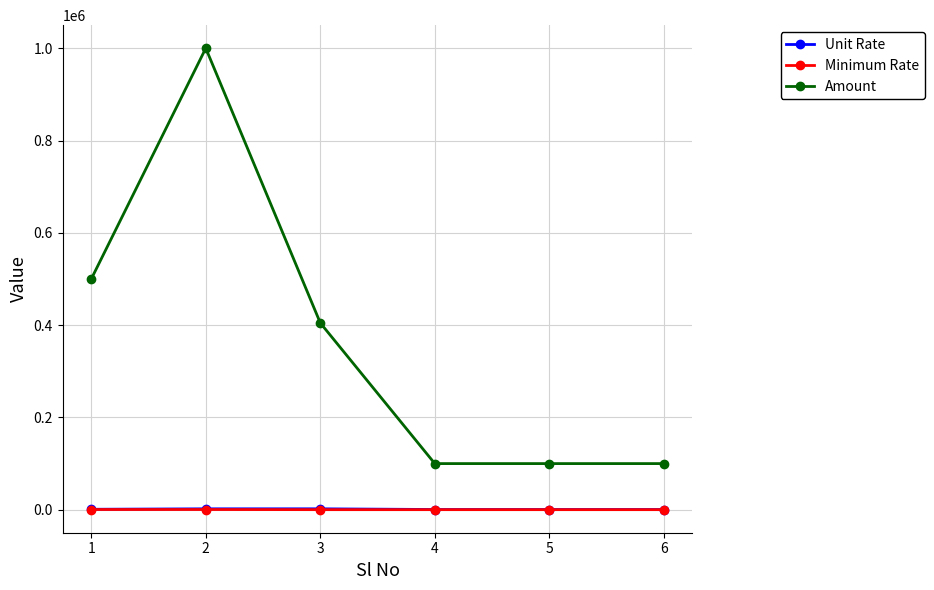

Where does the Amount series first go above 404800?

1